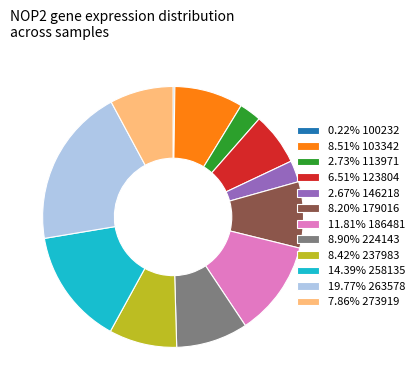

Do 8.20% 179016 and 6.51% 123804 together represent more than half of the pie?

No